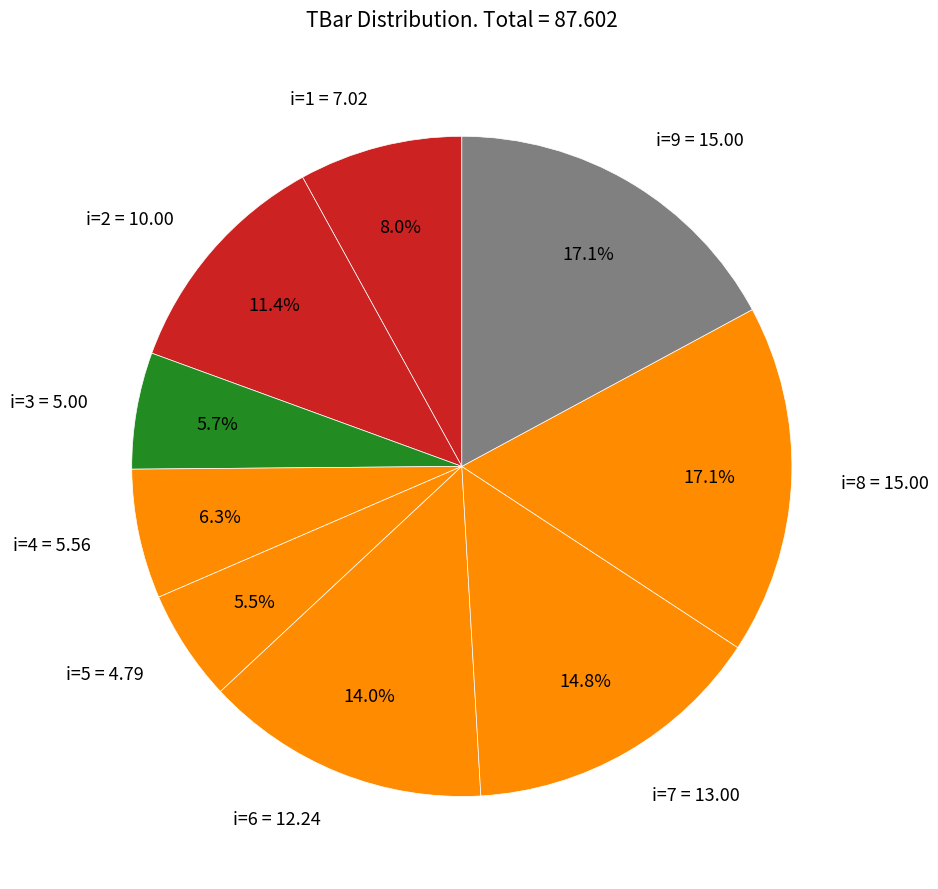

Is there any slice that represents more than half of the pie?

No